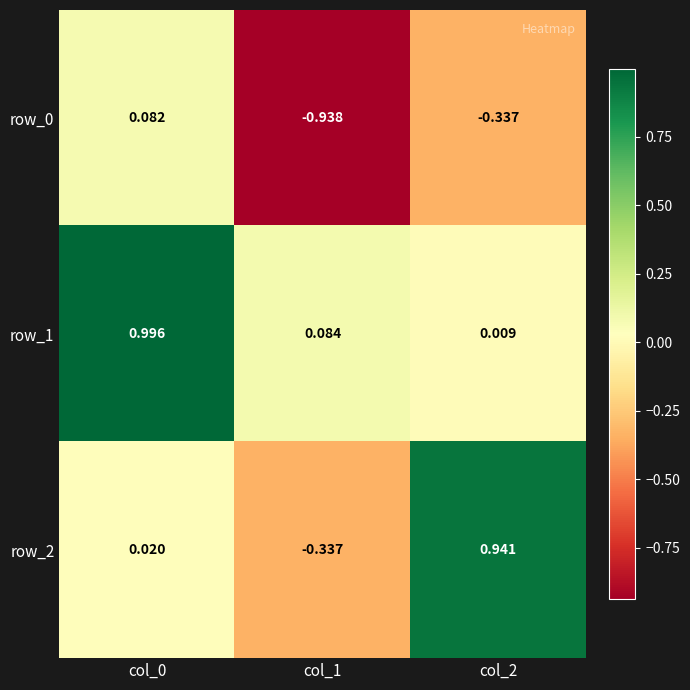

How many values in the row_2 series are below 0?

1